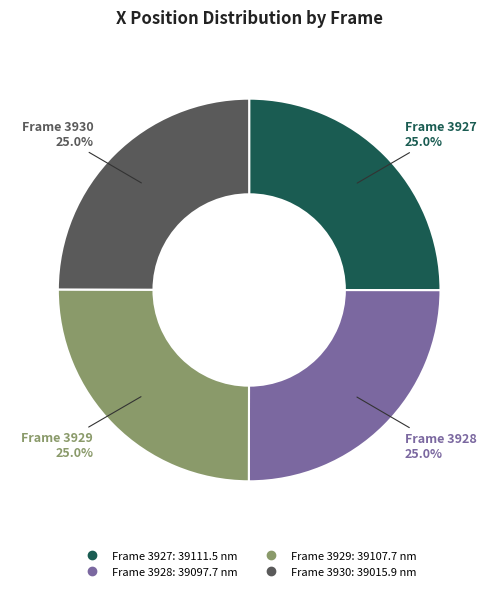

Does any single category account for the majority?

No